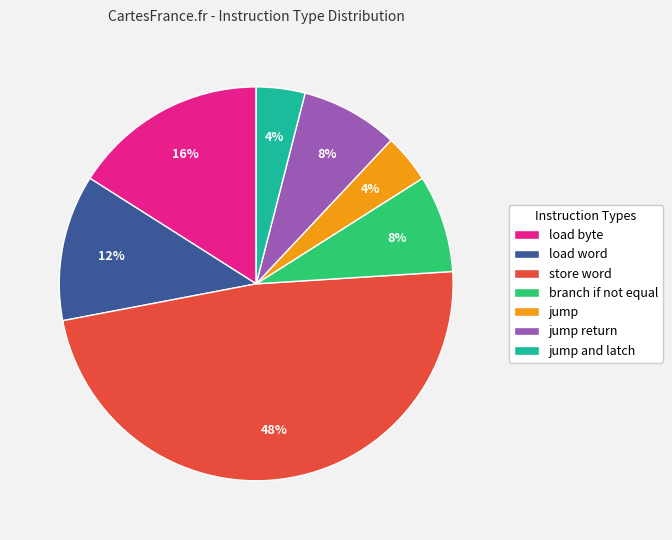

To the nearest percent, what portion does load byte represent?

16%